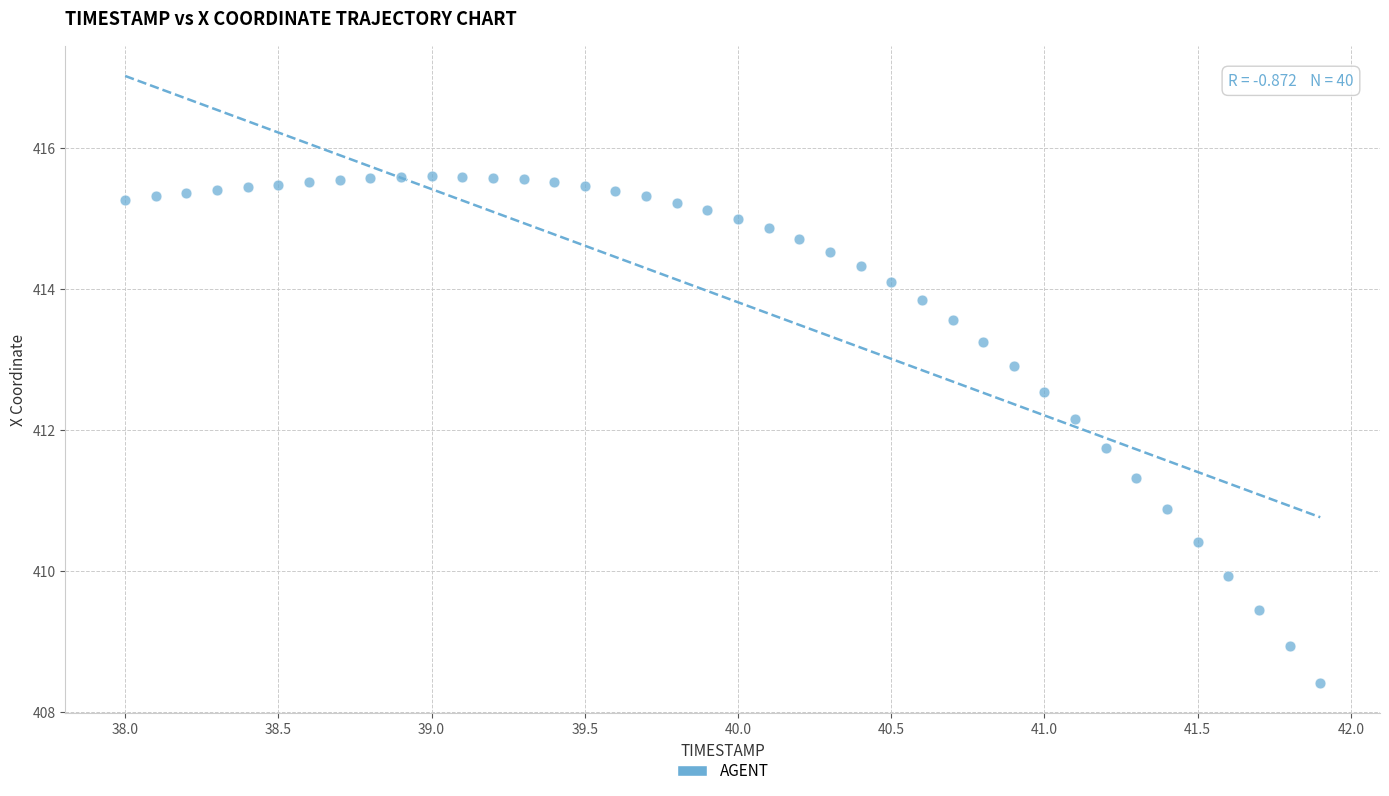

What is the range of X values (max minus min)?

3.9